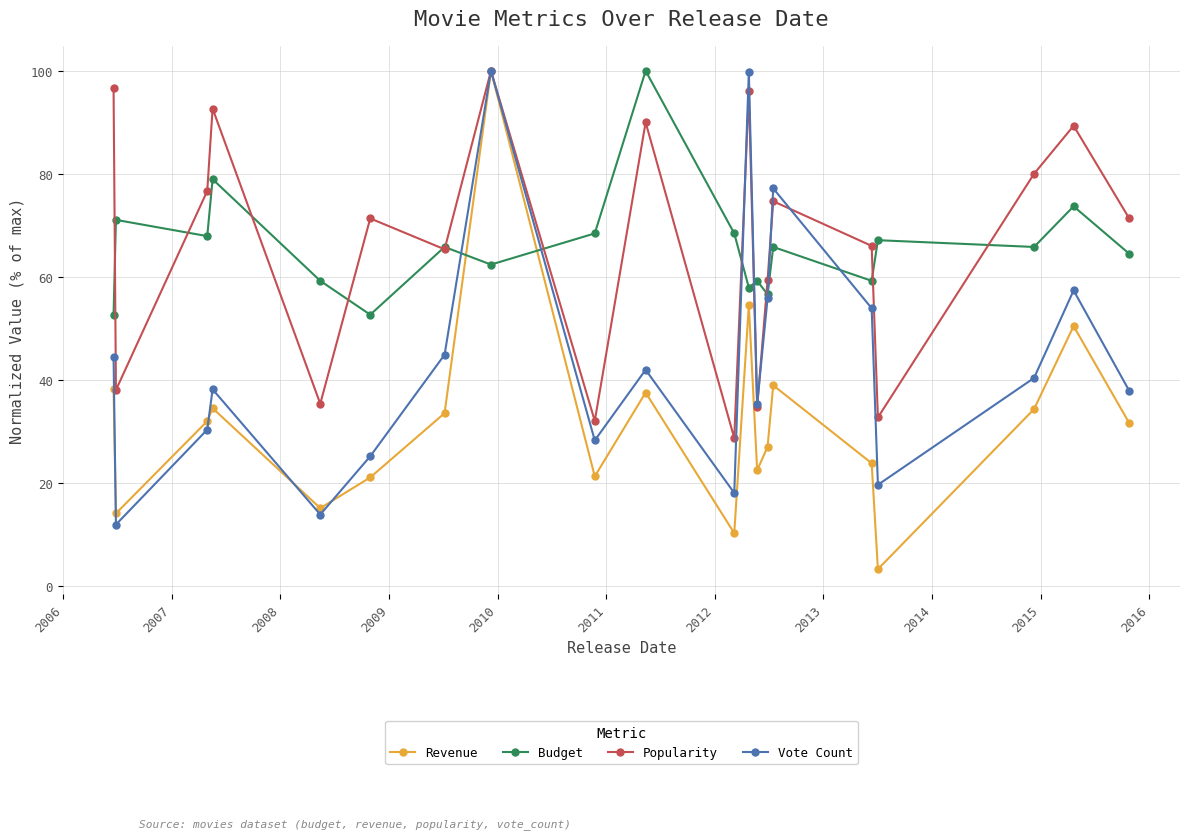

How many times do Vote Count and Budget cross each other?

6